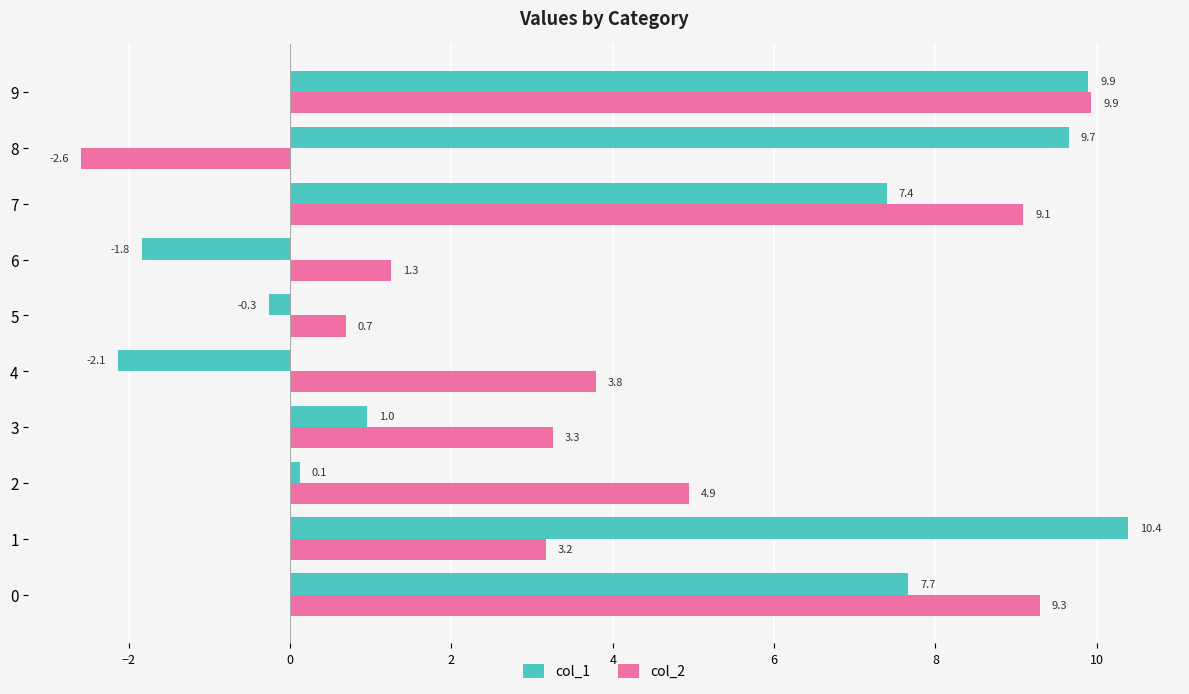

What value does the col_2 series have at 3?

3.3